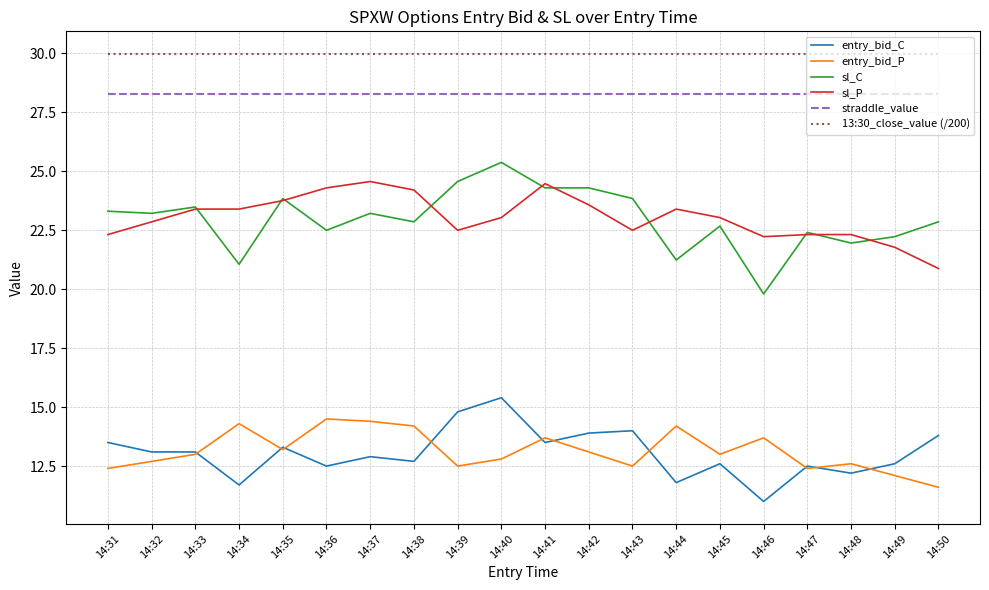

True or false: 13:30_close_value (/200) and straddle_value intersect in this chart.

False